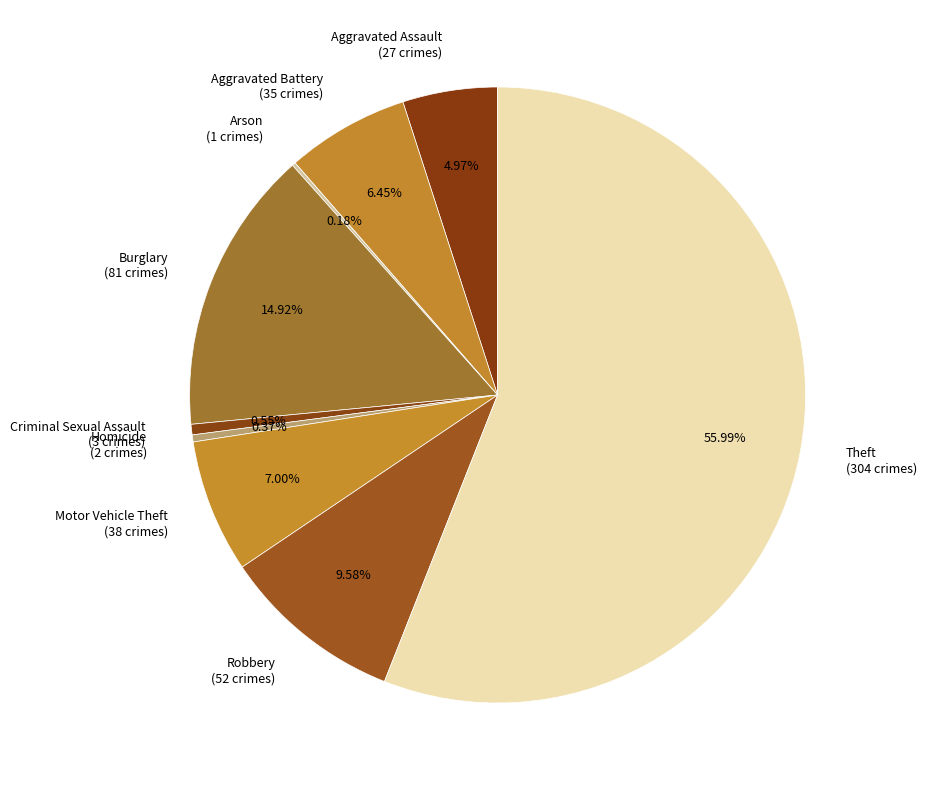

Between Homicide (2 crimes) and Aggravated Assault (27 crimes), which is larger?

Aggravated Assault (27 crimes)